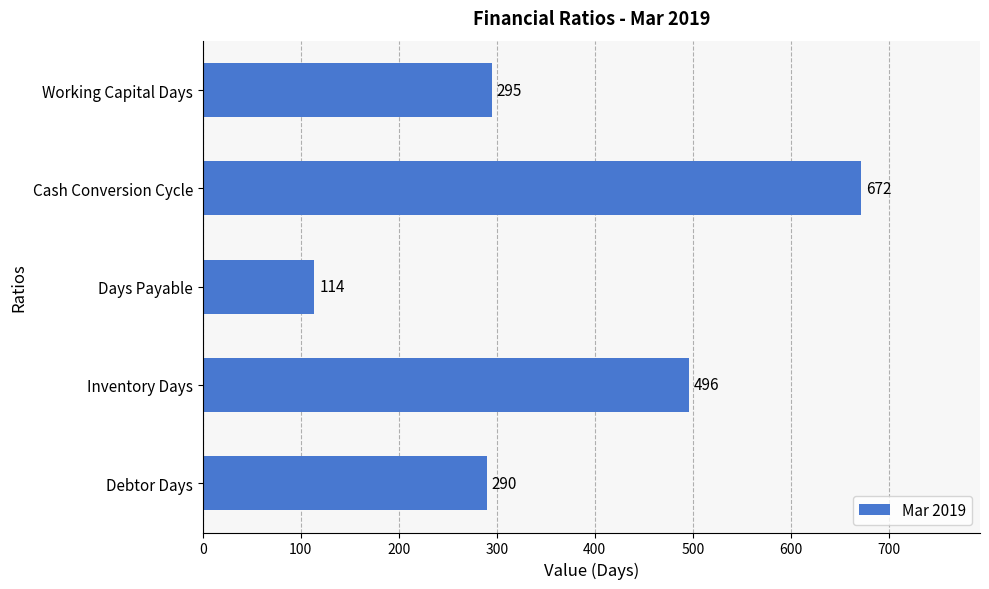

Is it true that the value at Days Payable is 205?

False